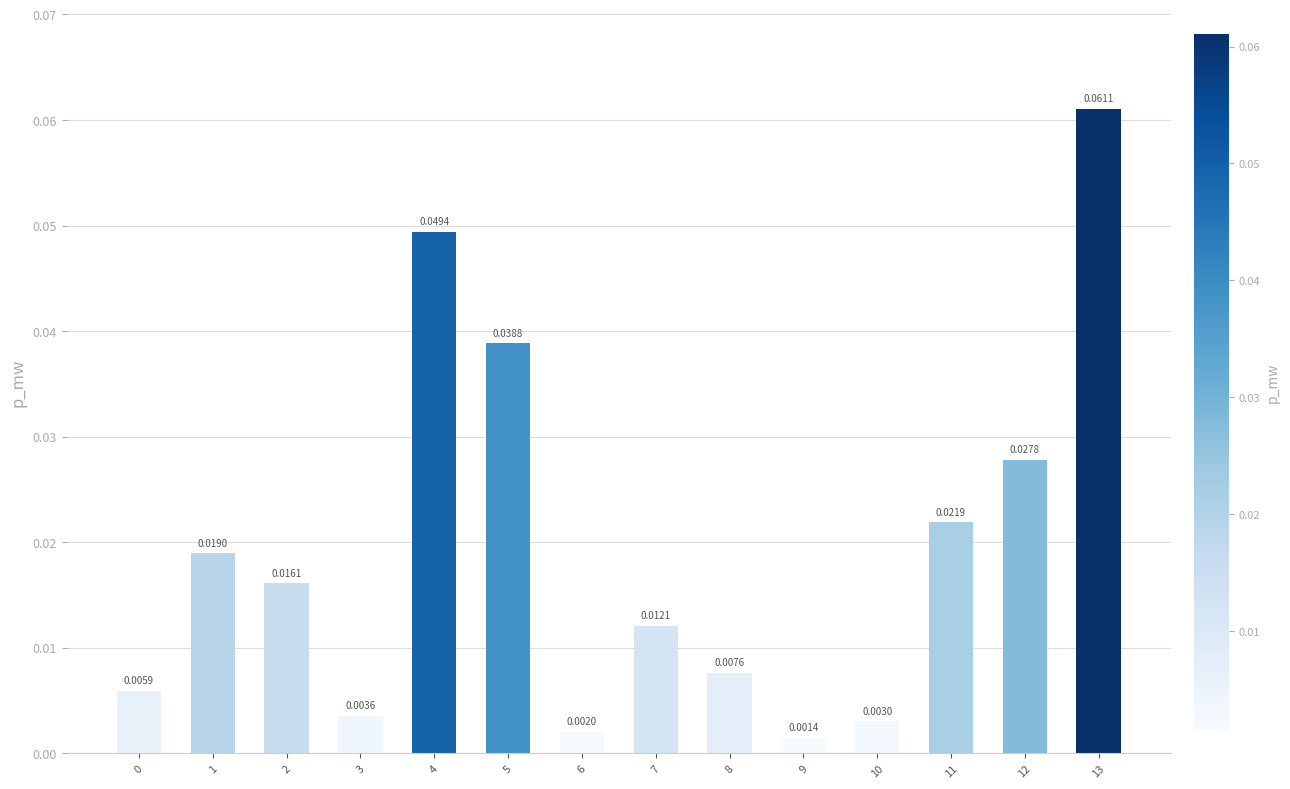

What is the sum of all values?

0.3